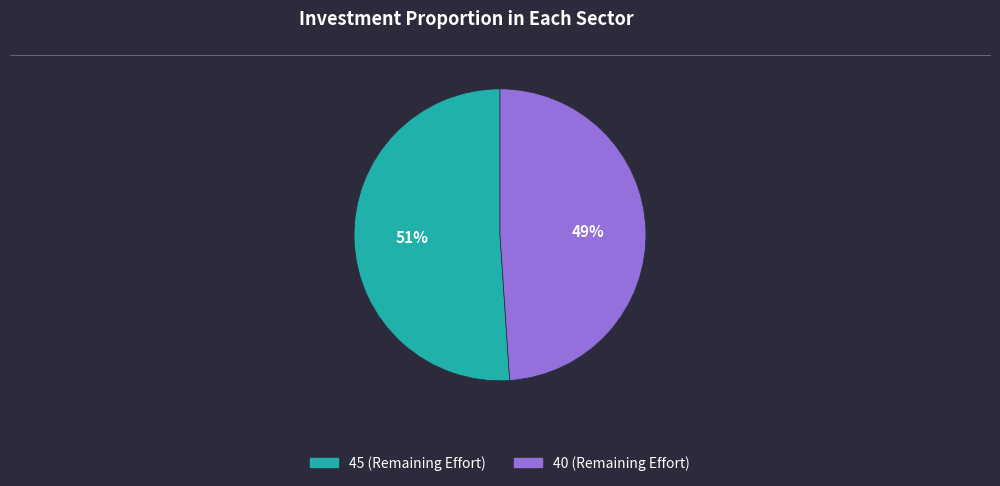

To the nearest percent, what is the combined percentage of 40 and 45?

100%